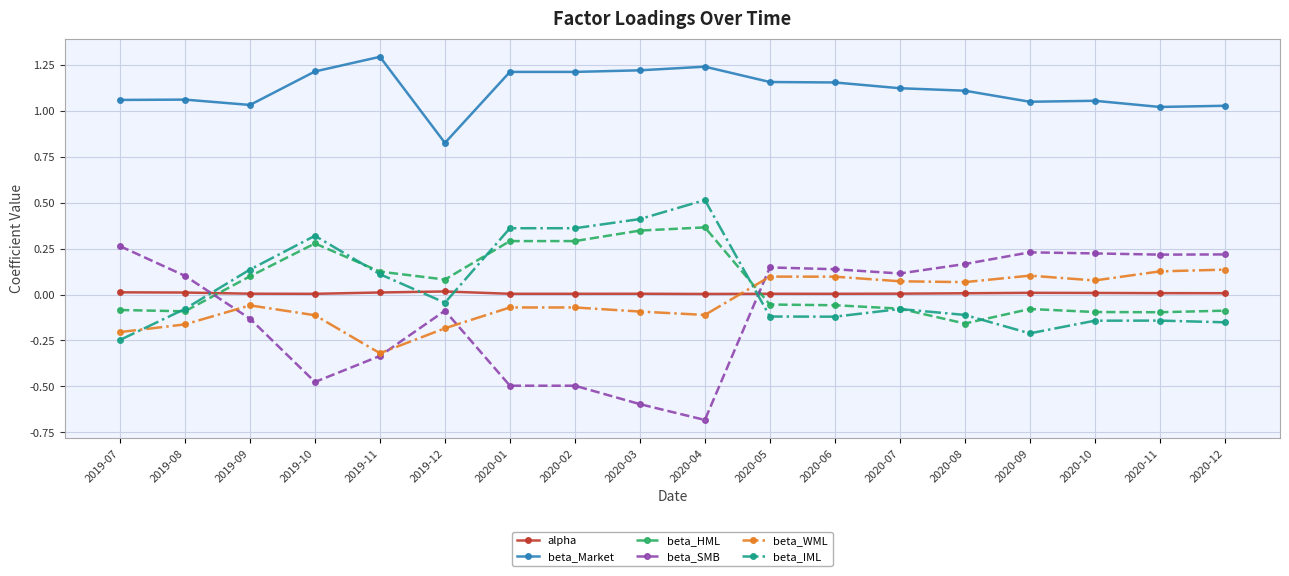

Is the value of beta_SMB at 2020-07 greater than the value of beta_Market at 2019-12?

No